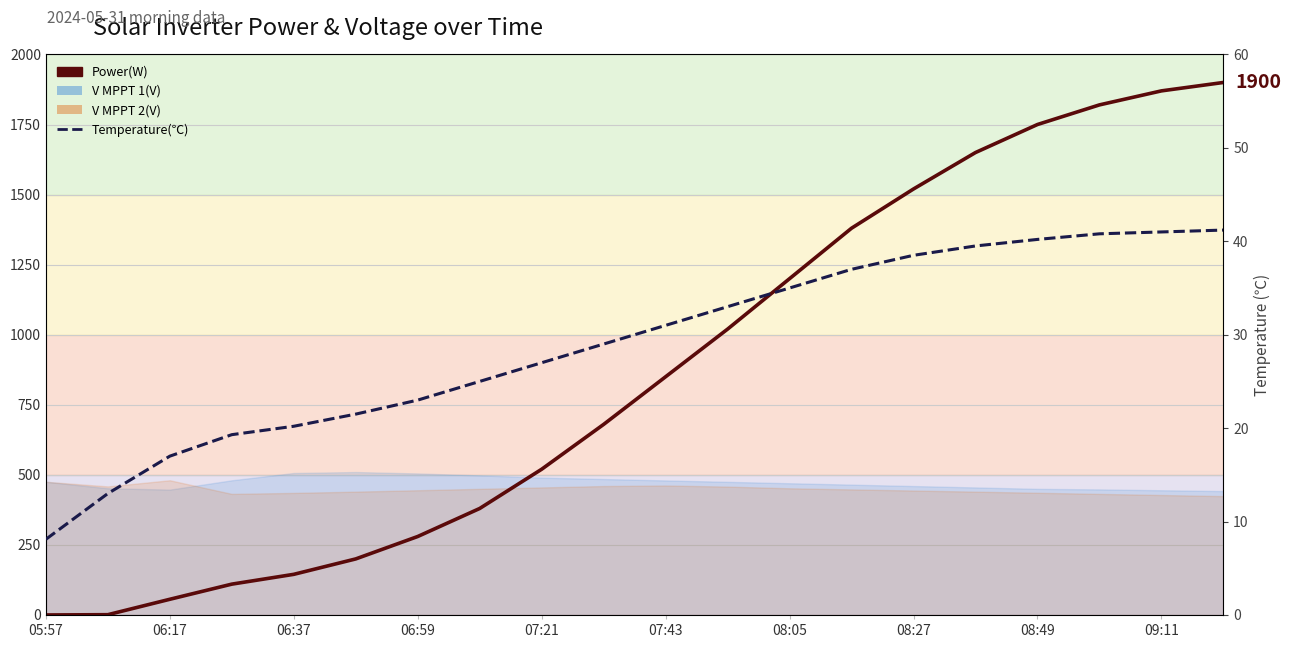

What position from the right is 17?

3